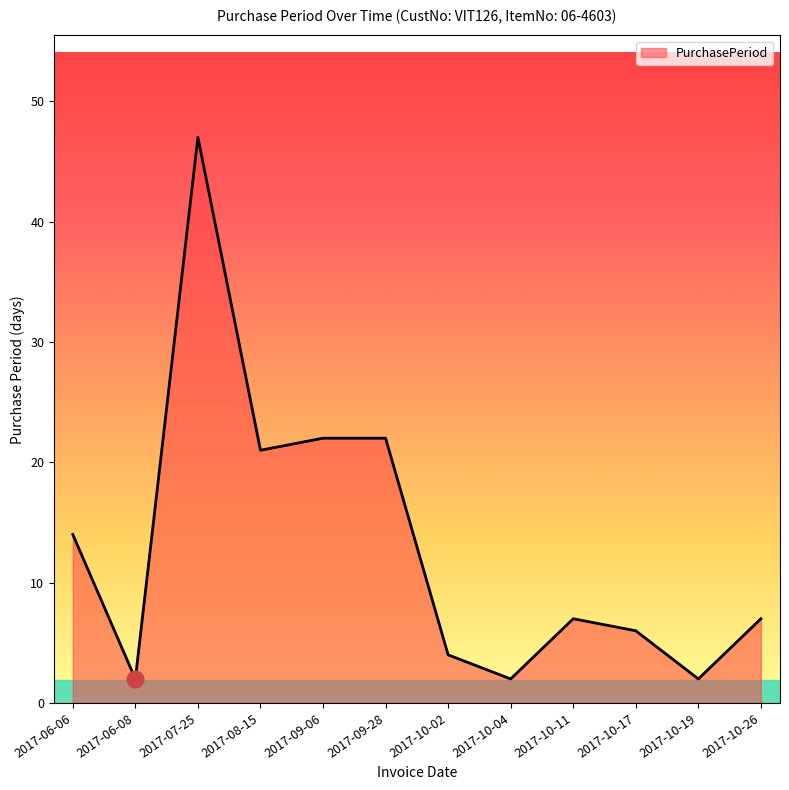

What is the sum of all values?

156